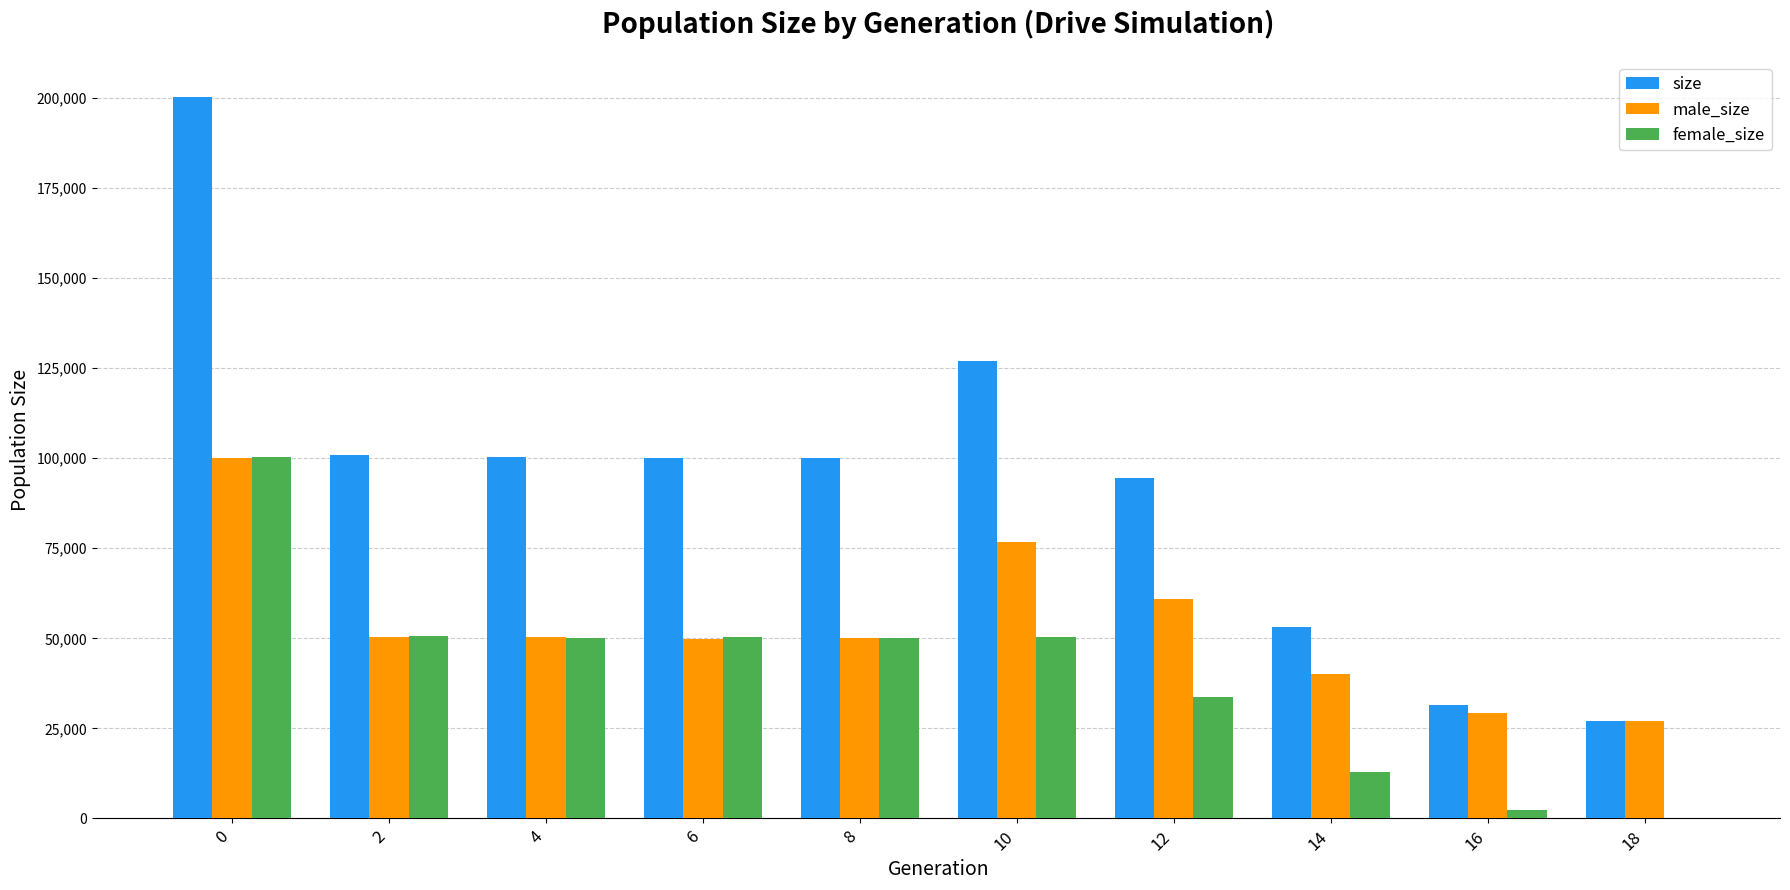

Are the bars horizontal?

No